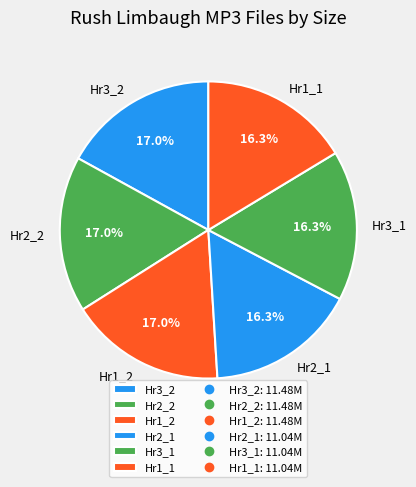

Is there any slice that represents more than half of the pie?

No